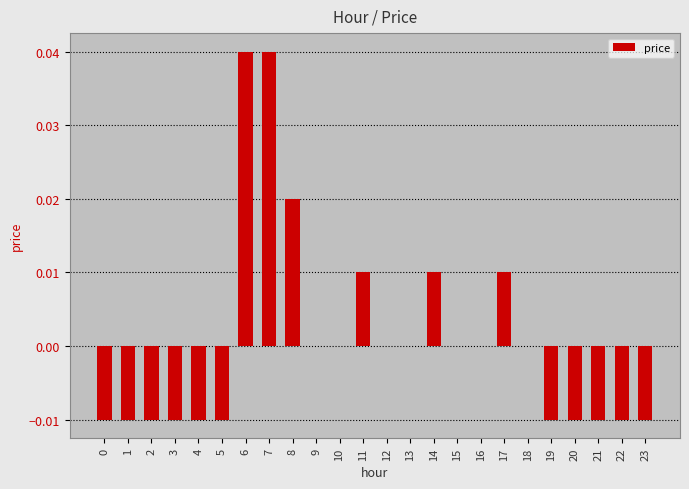

Is it true that the value at 6 is 0.1?

False